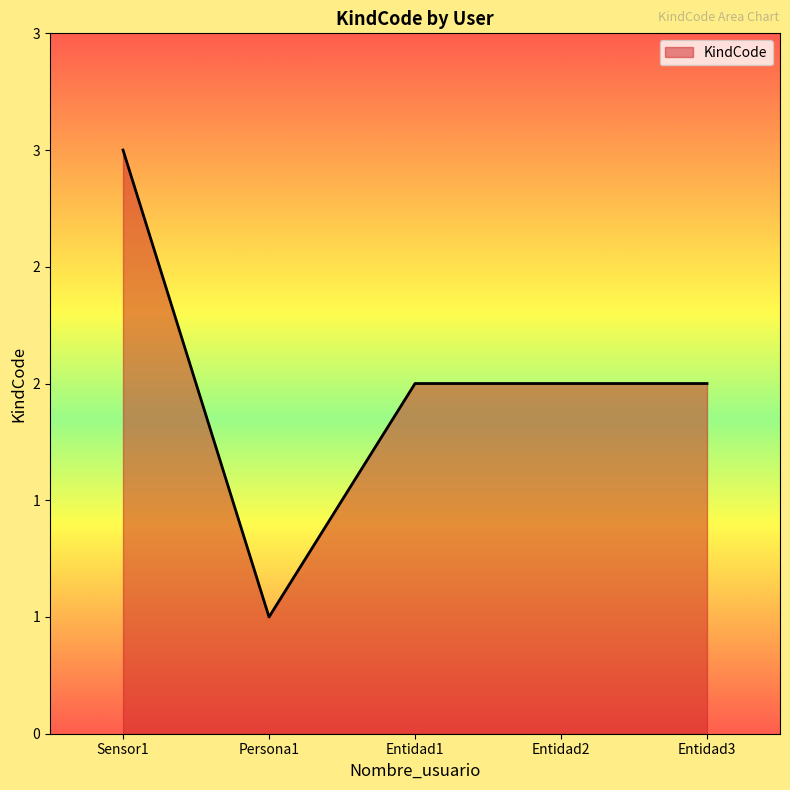

What is the greatest value displayed?

3